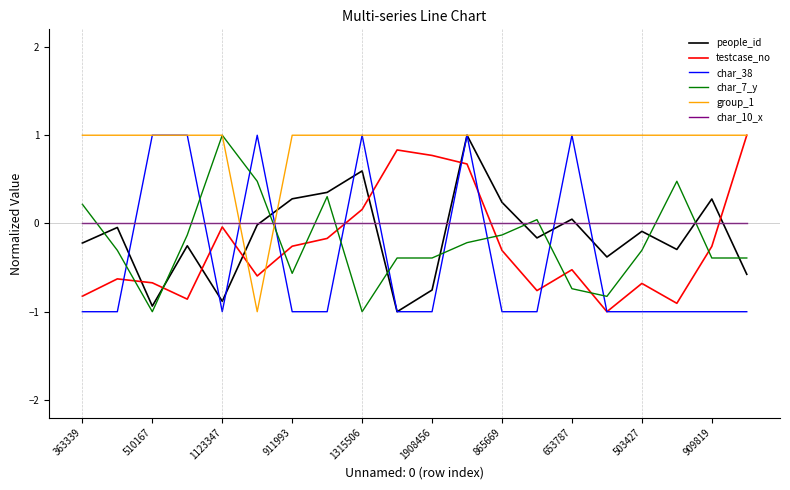

What is the greatest value displayed?

1.0